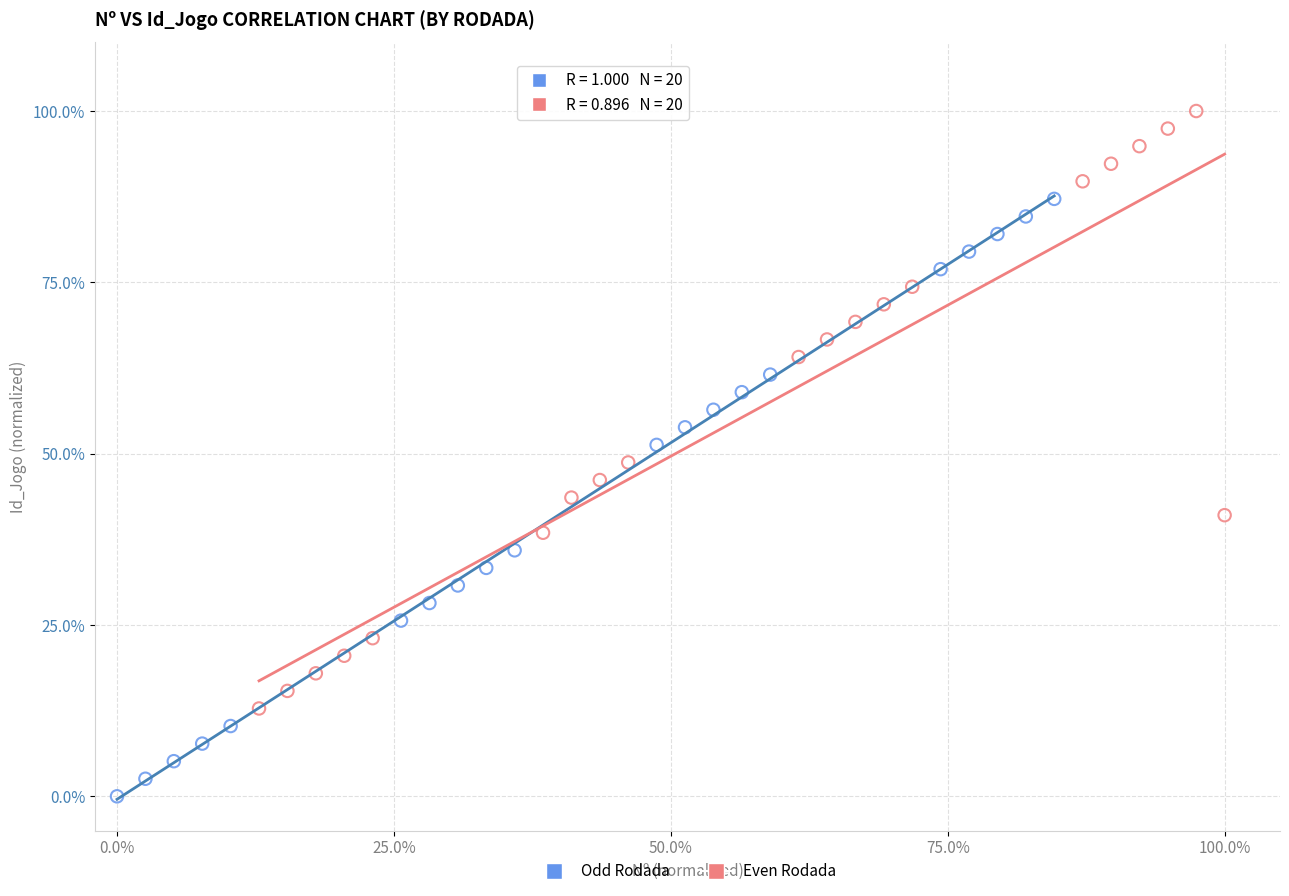

Which series contains the lowest Y value?

Odd Rodada